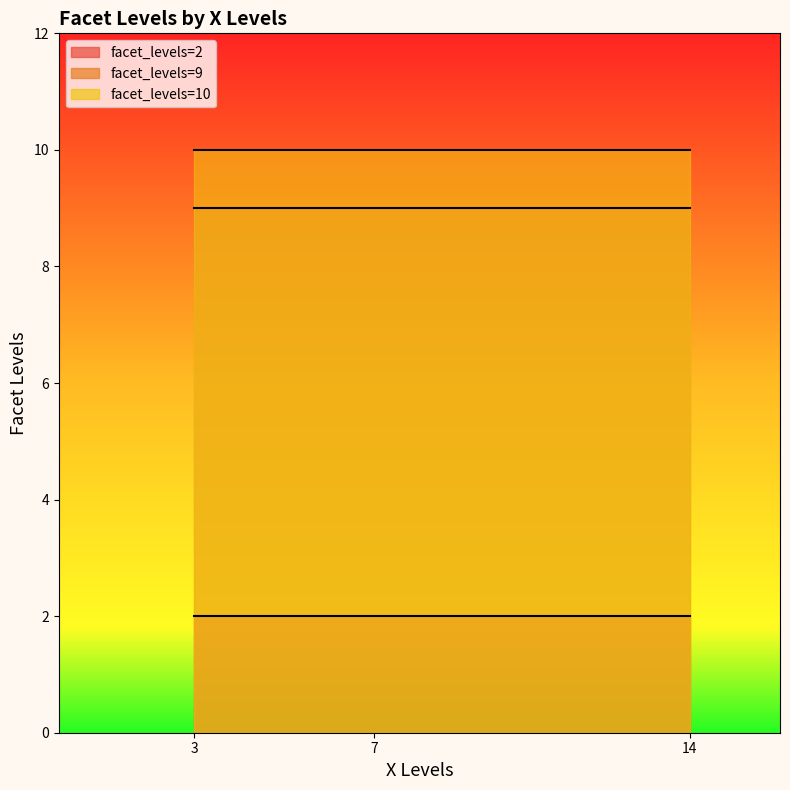

What is the difference between the maximum and minimum values?

8